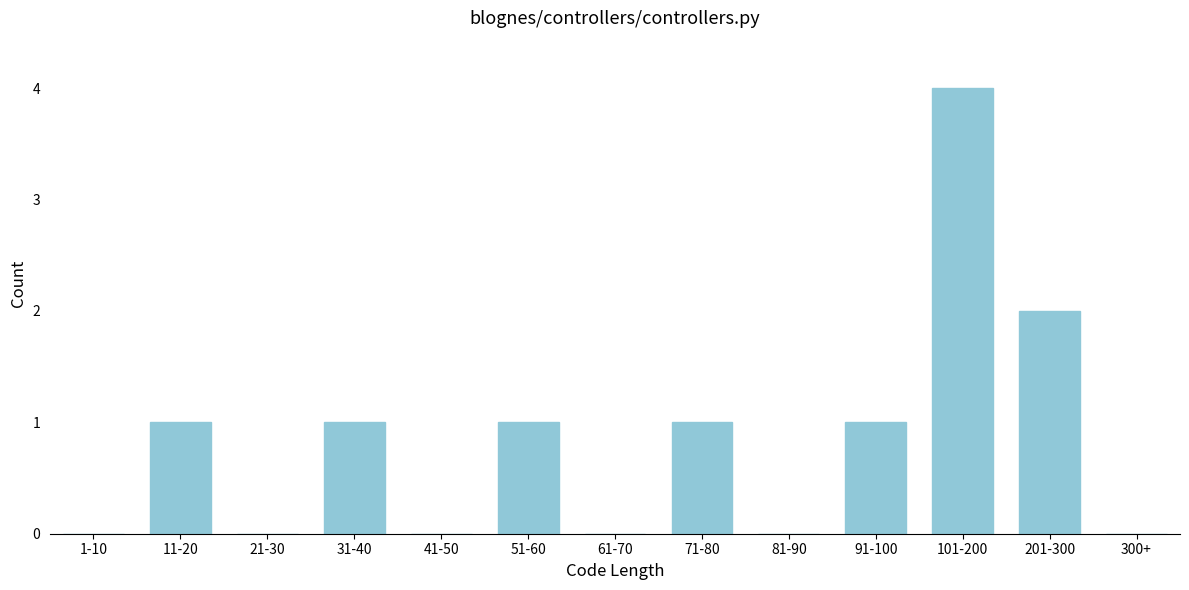

Reading left to right, list all the values displayed in this chart.

1-10=0	11-20=1	21-30=0	31-40=1	41-50=0	51-60=1	61-70=0	71-80=1	81-90=0	91-100=1	101-200=4	201-300=2	300+=0